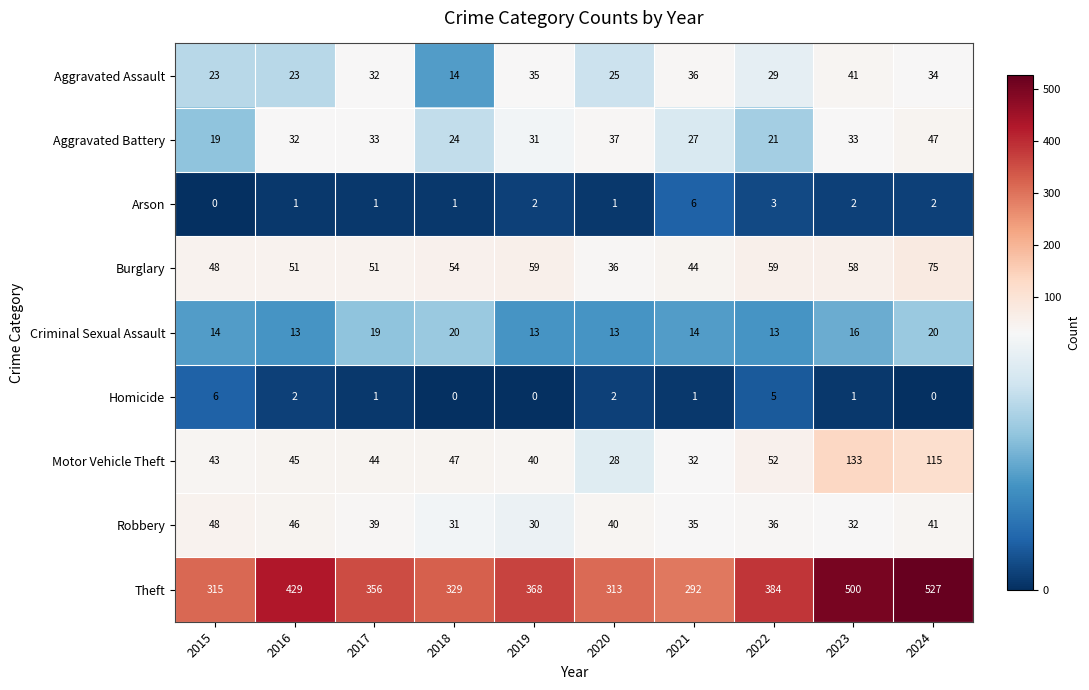

The value of Criminal Sexual Assault at 2019 is 5. True or false?

False